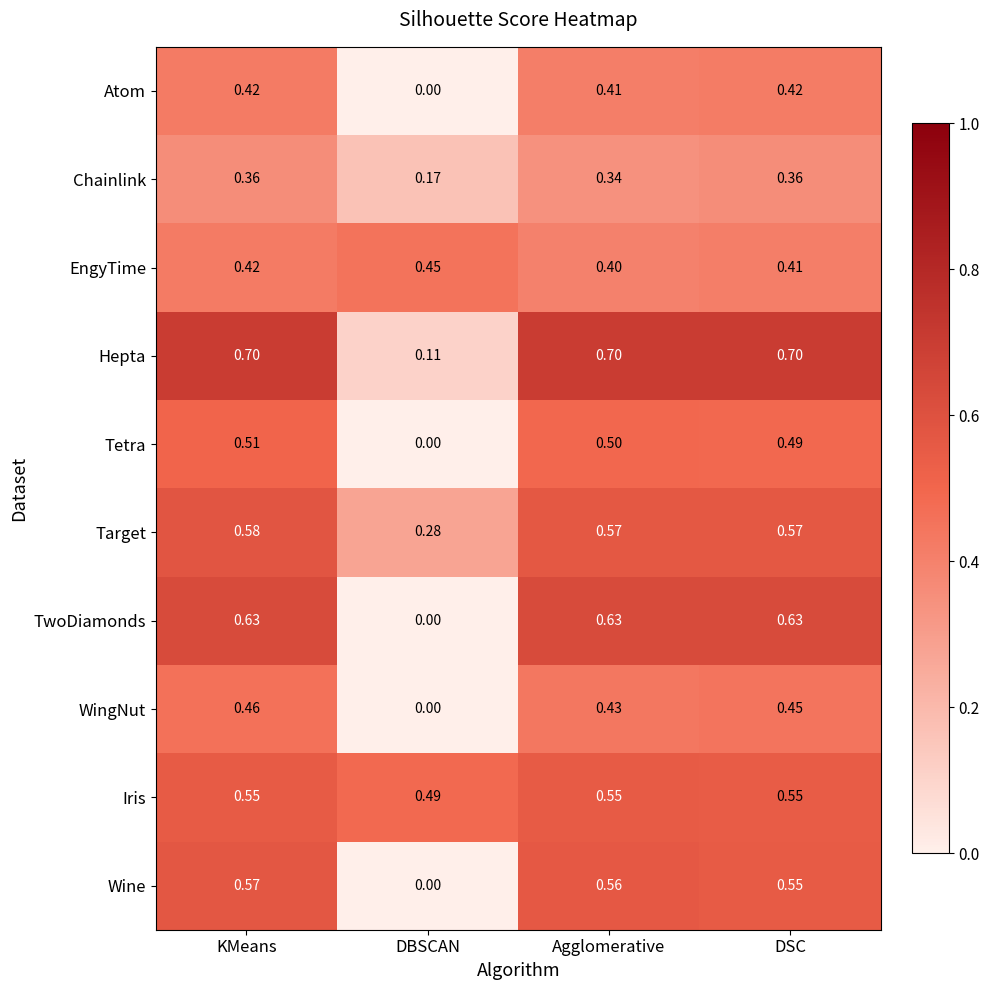

Which series has the largest total across all categories?

Hepta